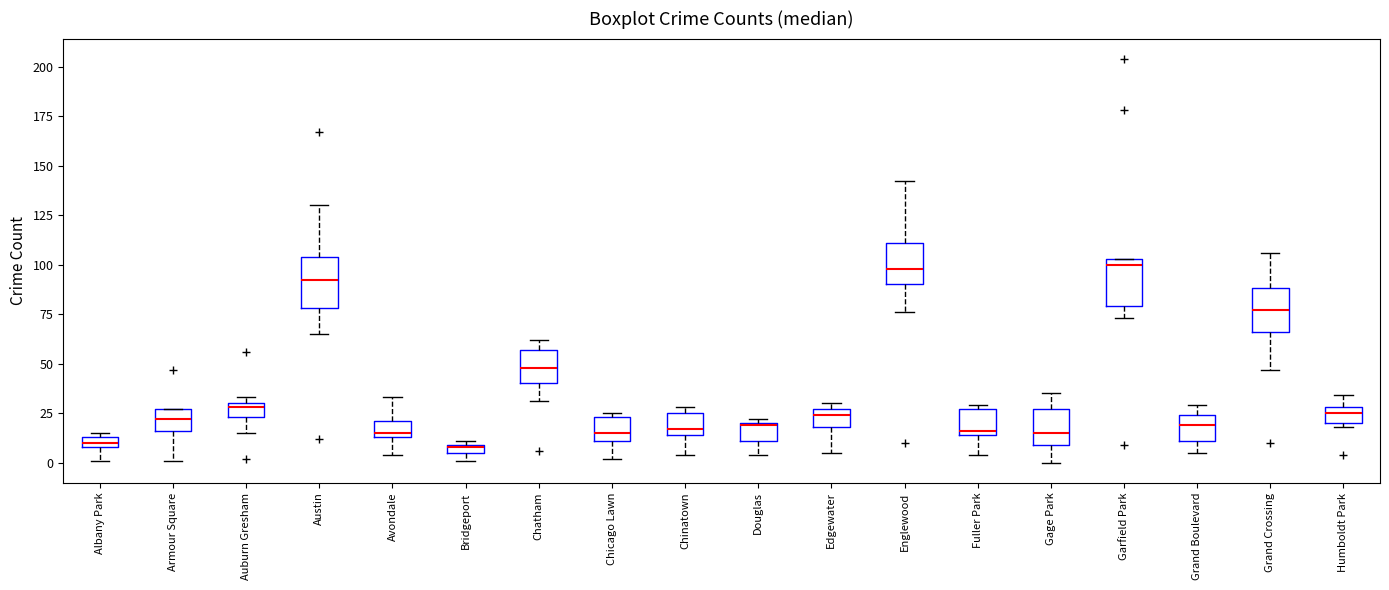

Where is the lower edge of the box for Chinatown on the y-axis? The values are not printed on the chart, so give them approximately, as read against the axis.

15